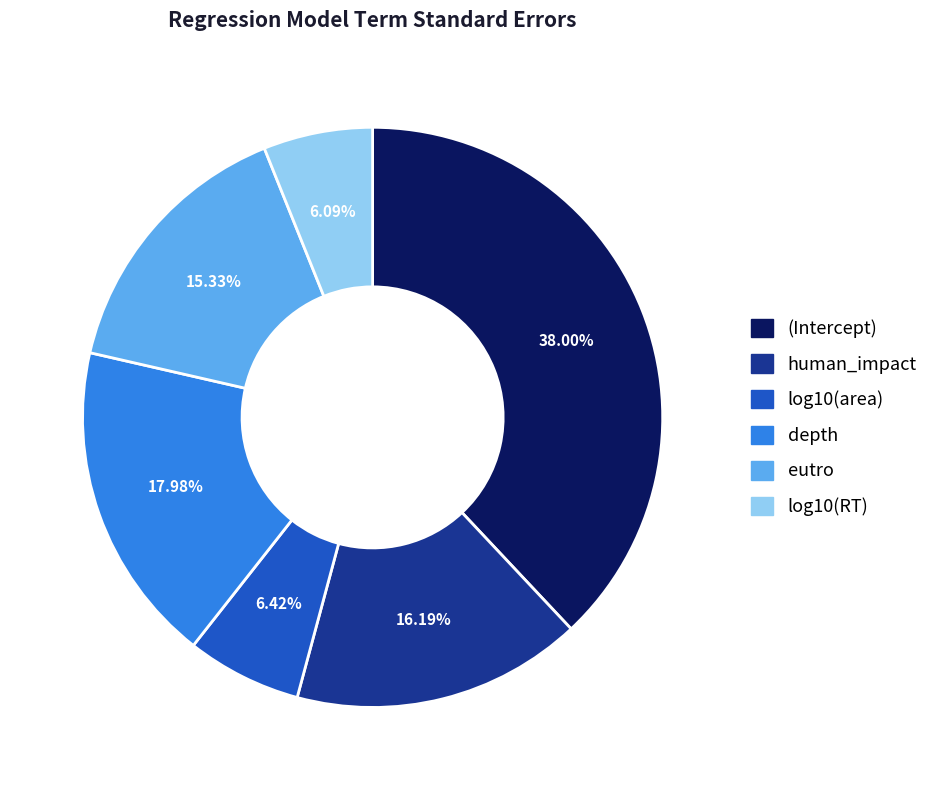

Is it true that (Intercept) is 28% of the pie?

False